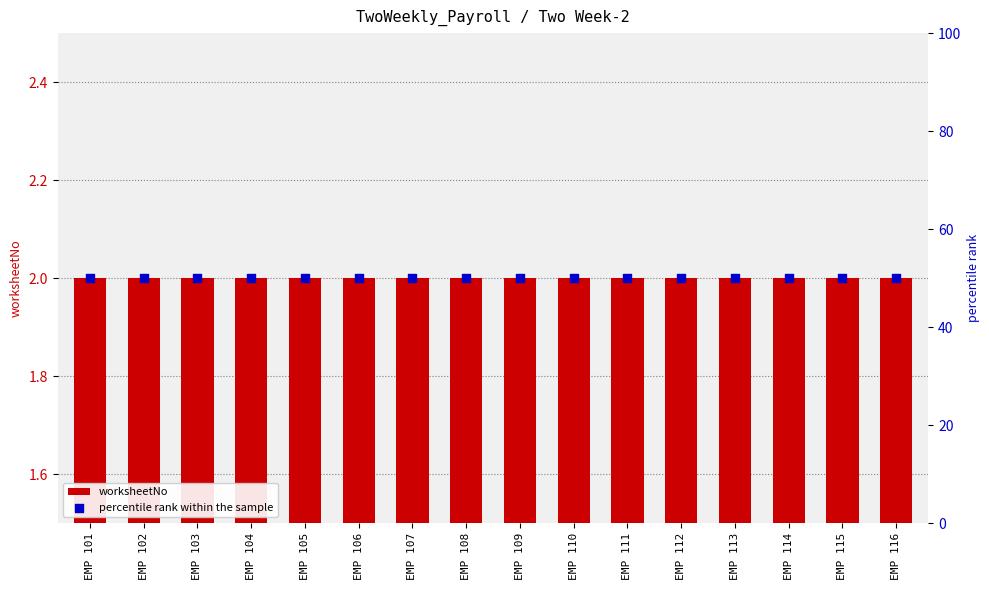

Is the value of worksheetNo at EMP 116 greater than the value of percentile rank within the sample at EMP 108?

No